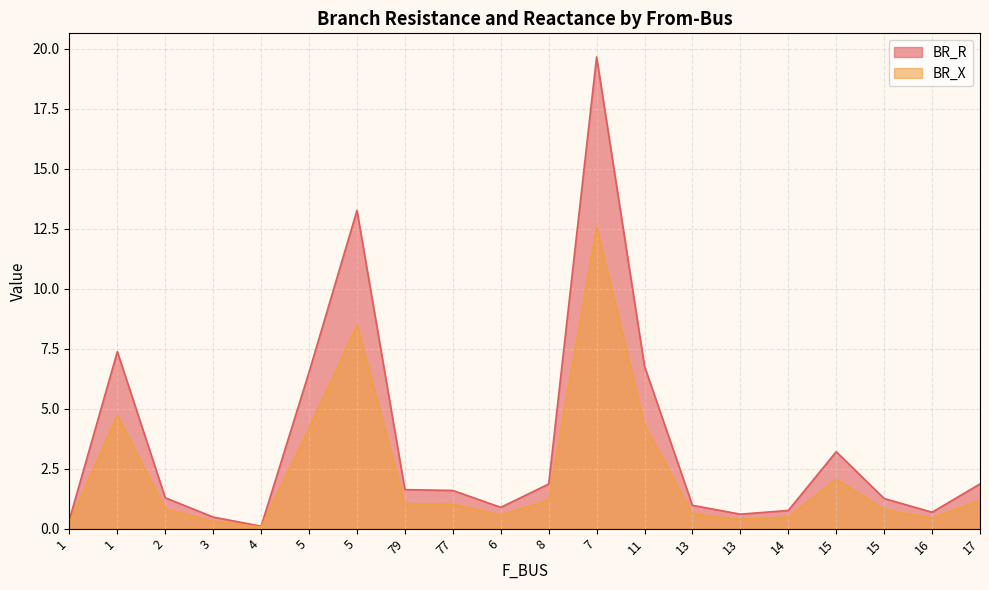

What is the average value of the BR_X series?

2.3